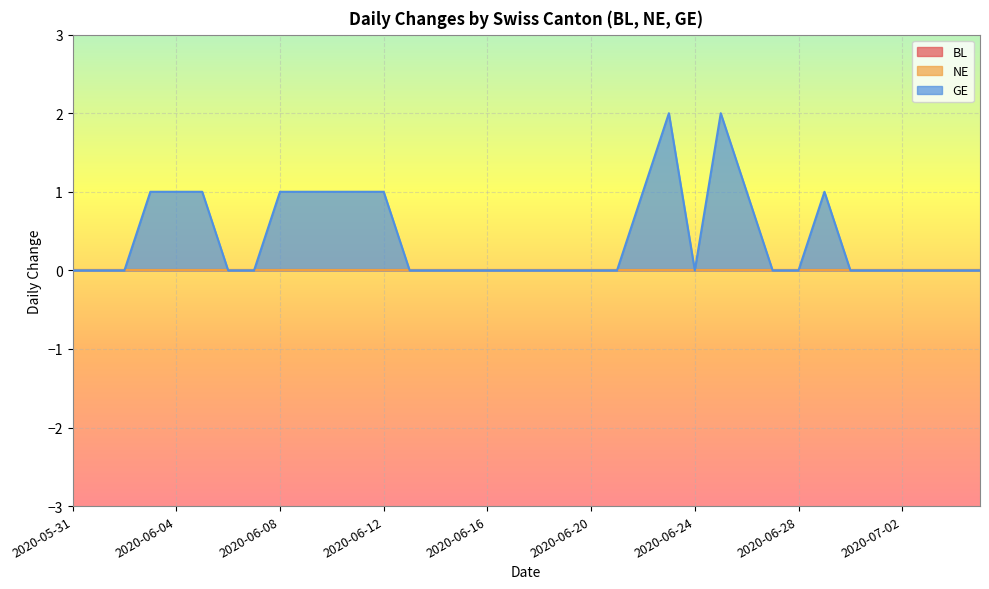

True or false: NE and GE cross at least once.

False